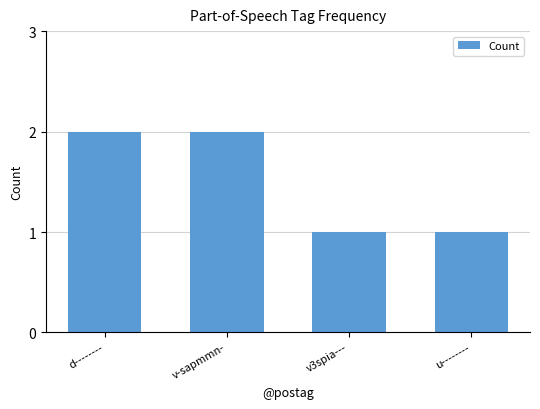

Is it true that the value at u-------- is 0?

False